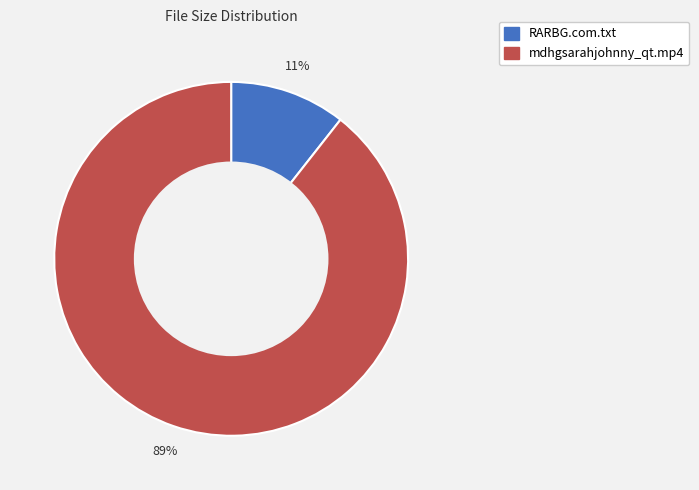

To the nearest percent, what is the average slice percentage?

50%